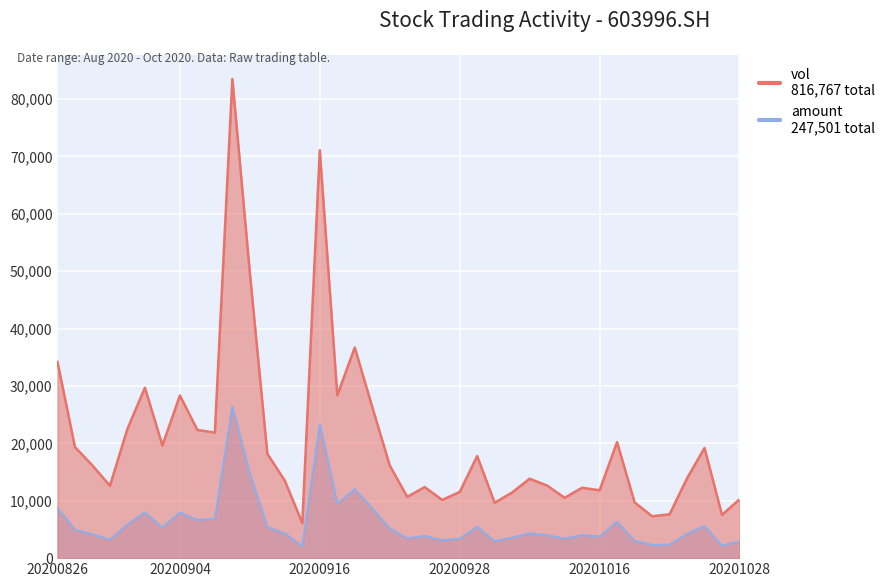

In amount, how many points are lower than both neighbors (excluding endpoints)?

12